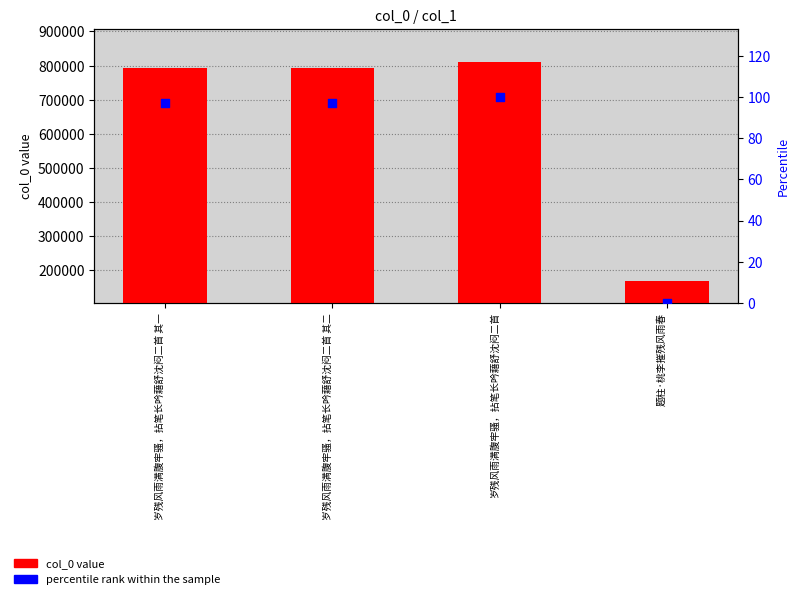

Is the value of percentile rank at 岁残风雨满腹牢骚，拈笔长吟藉舒沈闷二首 其一 greater than the value of col_0 at 岁残风雨满腹牢骚，拈笔长吟藉舒沈闷二首 其一?

No